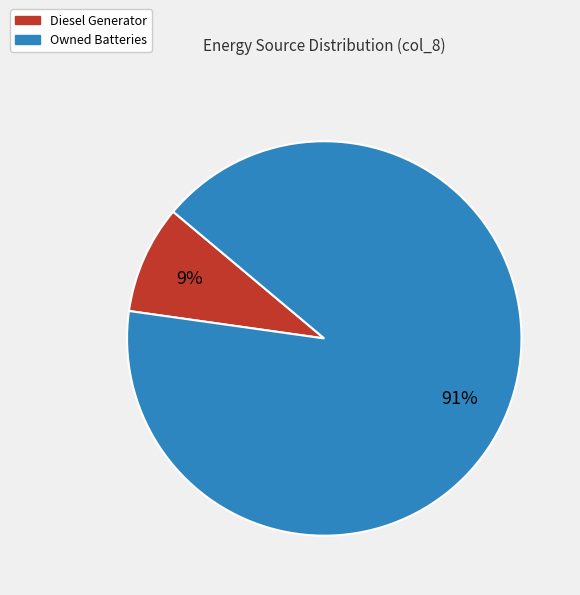

Do Owned Batteries and Diesel Generator together represent more than half of the pie?

Yes